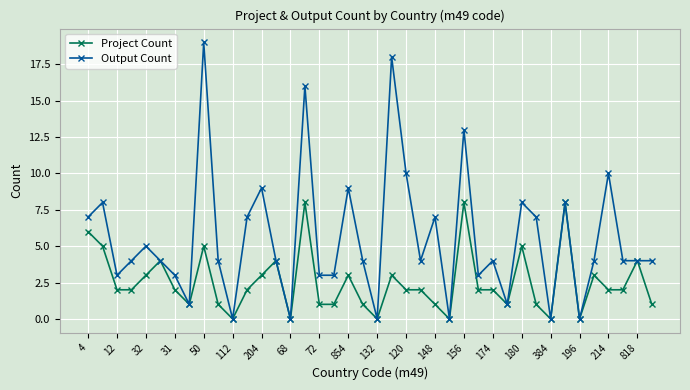

How many Project Count values are between 1 and 4?

27